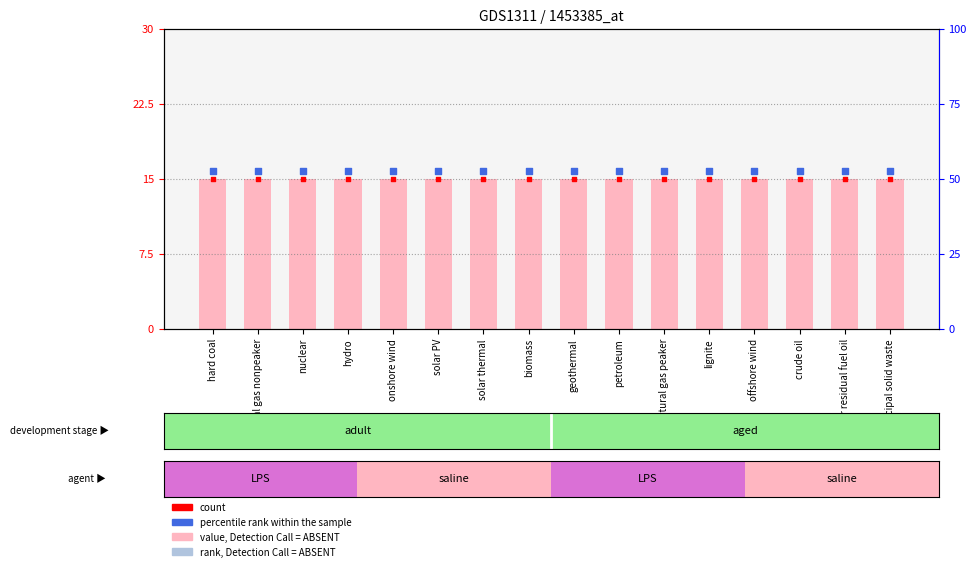

Which series has the widest spread of Y values?

value, Detection Call = ABSENT